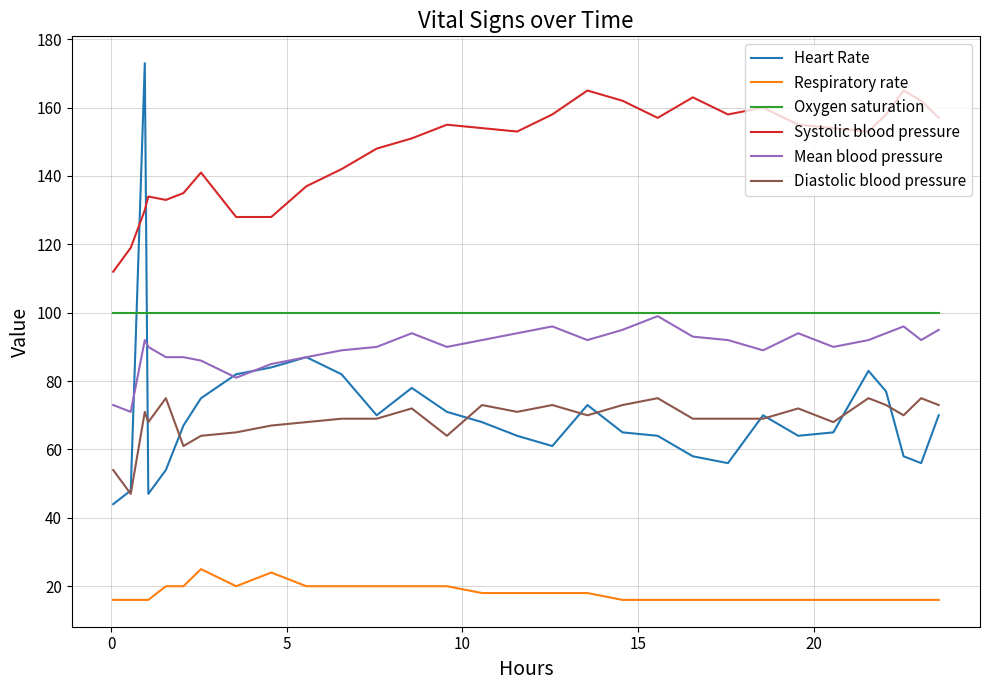

Which series has the largest total across all categories?

Systolic blood pressure